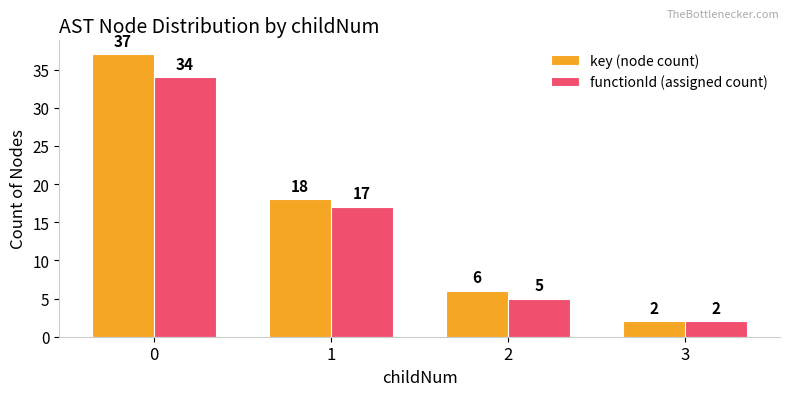

How many distinct data groups are displayed?

2